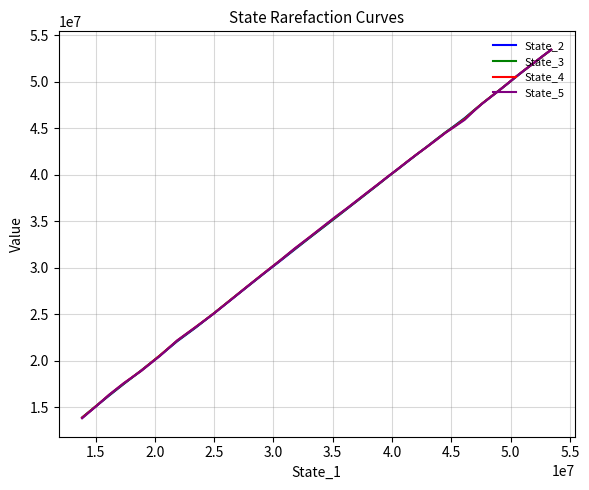

Rank the series by their maximum value, from lowest to highest.

State_3, State_4, State_5, State_2